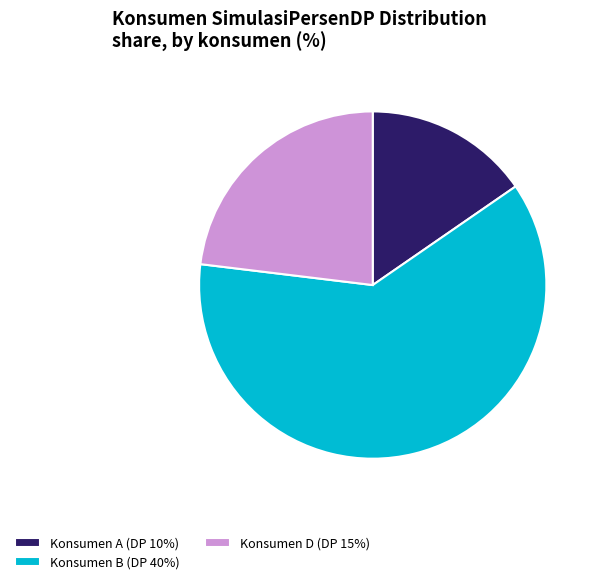

How many slices are in this pie chart?

3